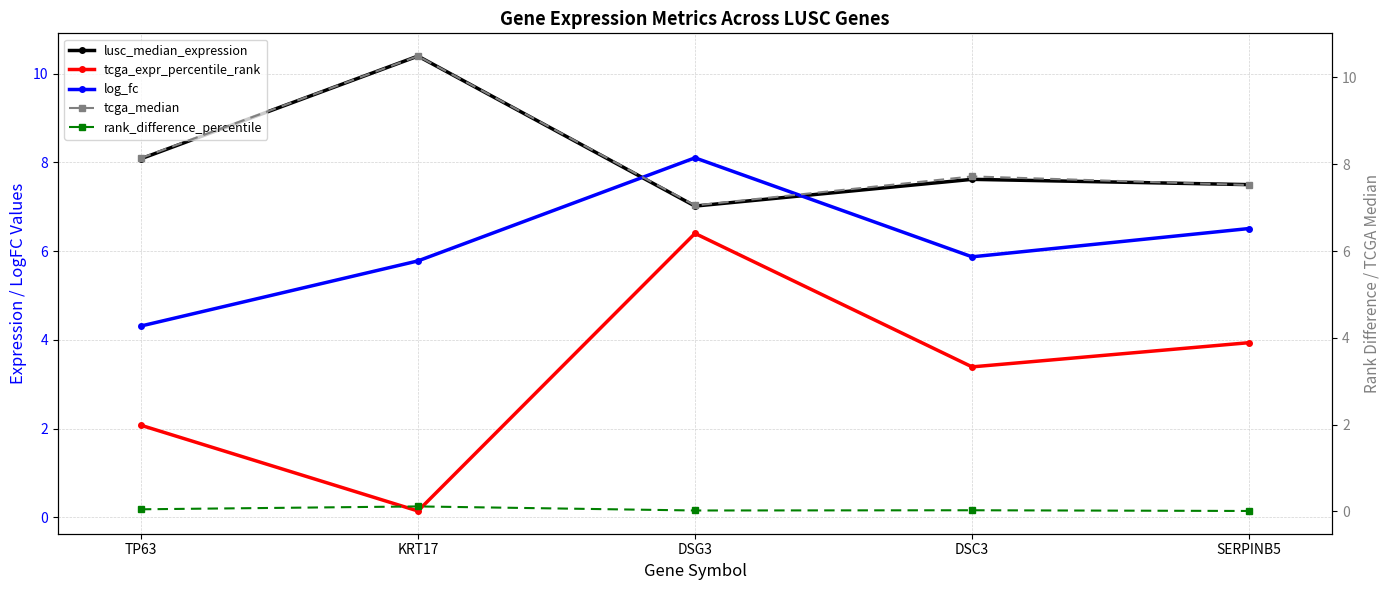

What is the label of the 5th point from the right?

TP63